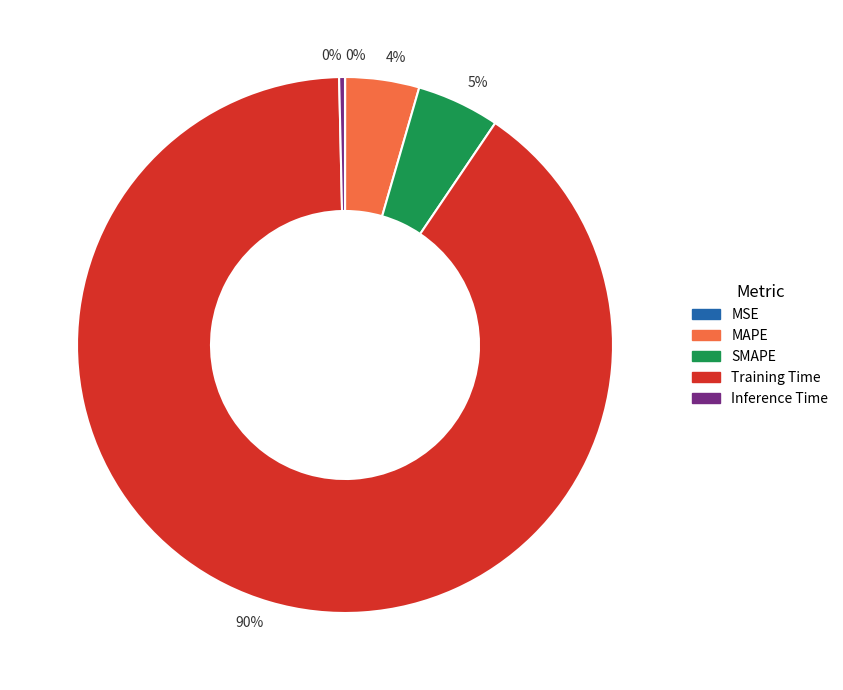

To the nearest percent, what is the average slice percentage?

20%